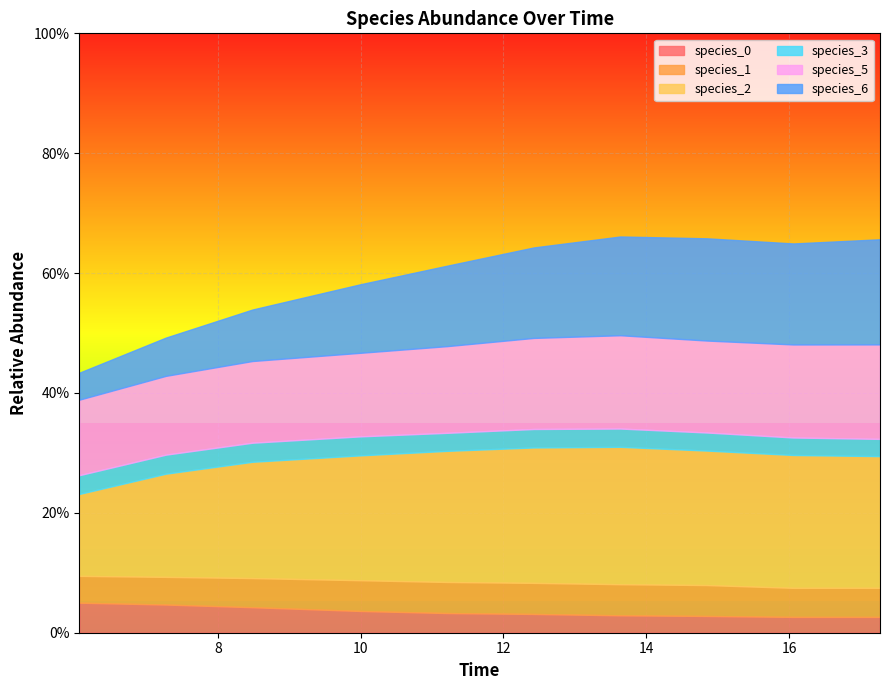

Reading right to left, extract all data points from this chart.

species_0: 9=0.0	8=0.0	7=0.0	6=0.0	5=0.0	4=0.0	3=0.0	2=0.0	1=0.0	0=0.1
species_1: 9=0.0	8=0.0	7=0.1	6=0.1	5=0.1	4=0.1	3=0.1	2=0.0	1=0.0	0=0.0
species_2: 9=0.2	8=0.2	7=0.2	6=0.2	5=0.2	4=0.2	3=0.2	2=0.2	1=0.2	0=0.1
species_3: 9=0.0	8=0.0	7=0.0	6=0.0	5=0.0	4=0.0	3=0.0	2=0.0	1=0.0	0=0.0
species_5: 9=0.2	8=0.2	7=0.2	6=0.2	5=0.2	4=0.1	3=0.1	2=0.1	1=0.1	0=0.1
species_6: 9=0.2	8=0.2	7=0.2	6=0.2	5=0.2	4=0.1	3=0.1	2=0.1	1=0.1	0=0.0